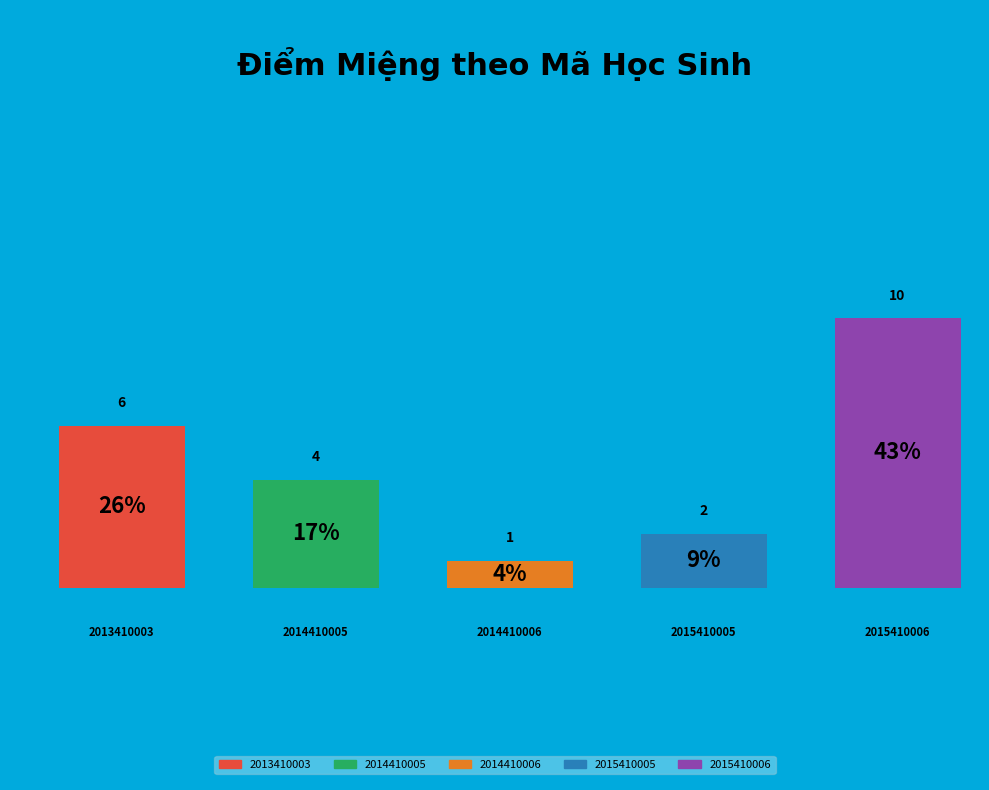

Count the number of slices in the pie.

5